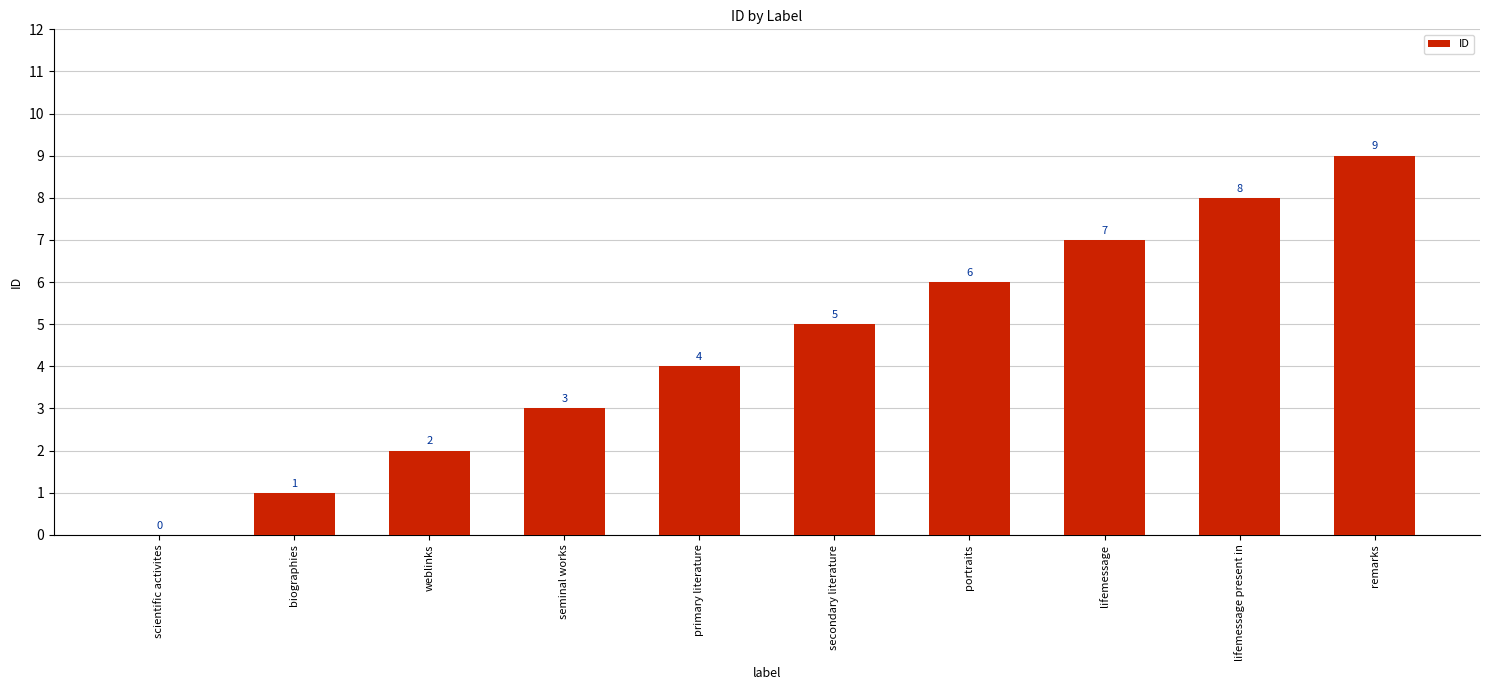

Is it true that the value at lifemessage present in is 3?

False